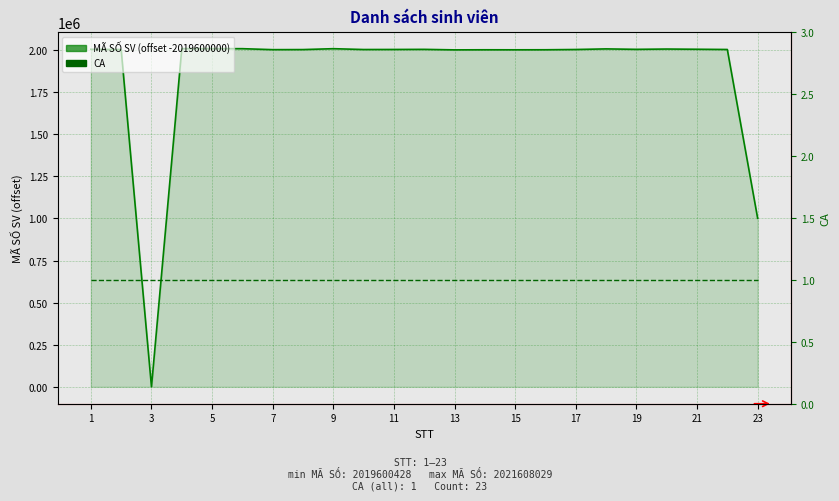

True or false: MÃ SỐ SV (offset -2019600000) has a value of 2004318 at 20.

True